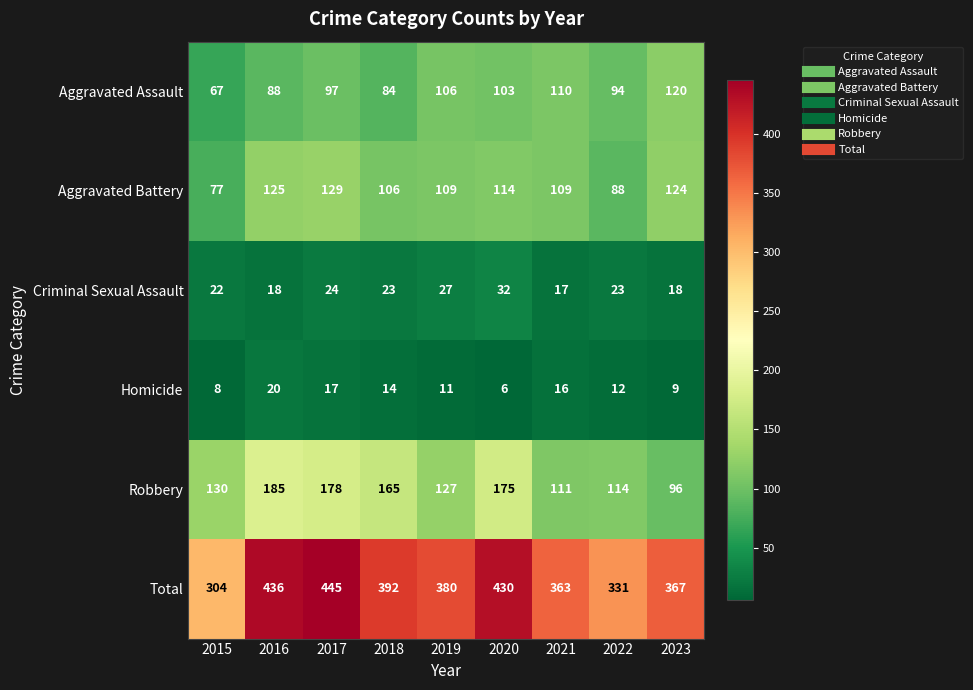

Which series has the largest range (max minus min)?

Total